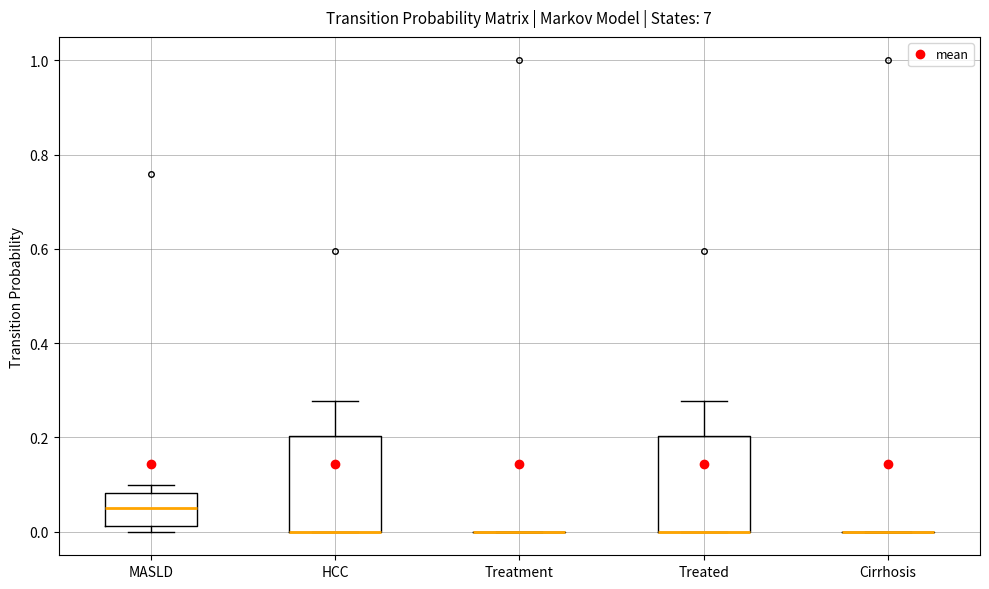

Reading left to right, read every box against the y-axis: the position of its median line, the range the box covers, and the ends of its whiskers. The values are not printed on the chart, so give them approximately, as read against the axis.

MASLD: median 0.06, box 0.02 to 0.08, whiskers 0.00 to 0.10
HCC: median 0.00 (drawn on the box's lower edge), box 0.00 to 0.20, whiskers 0.00 to 0.28
Treatment: box collapsed to a line at 0.00, whiskers 0.00 to 0.00
Treated: median 0.00 (drawn on the box's lower edge), box 0.00 to 0.20, whiskers 0.00 to 0.28
Cirrhosis: box collapsed to a line at 0.00, whiskers 0.00 to 0.00